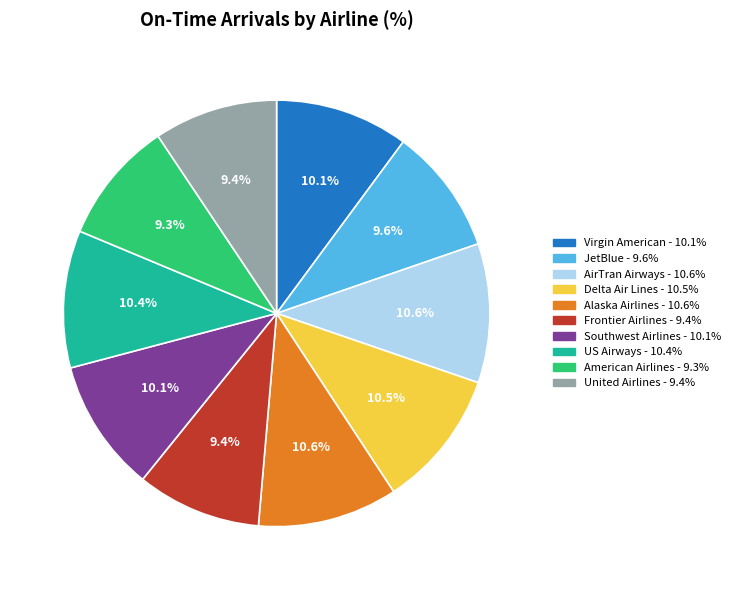

Does any single category account for the majority?

No